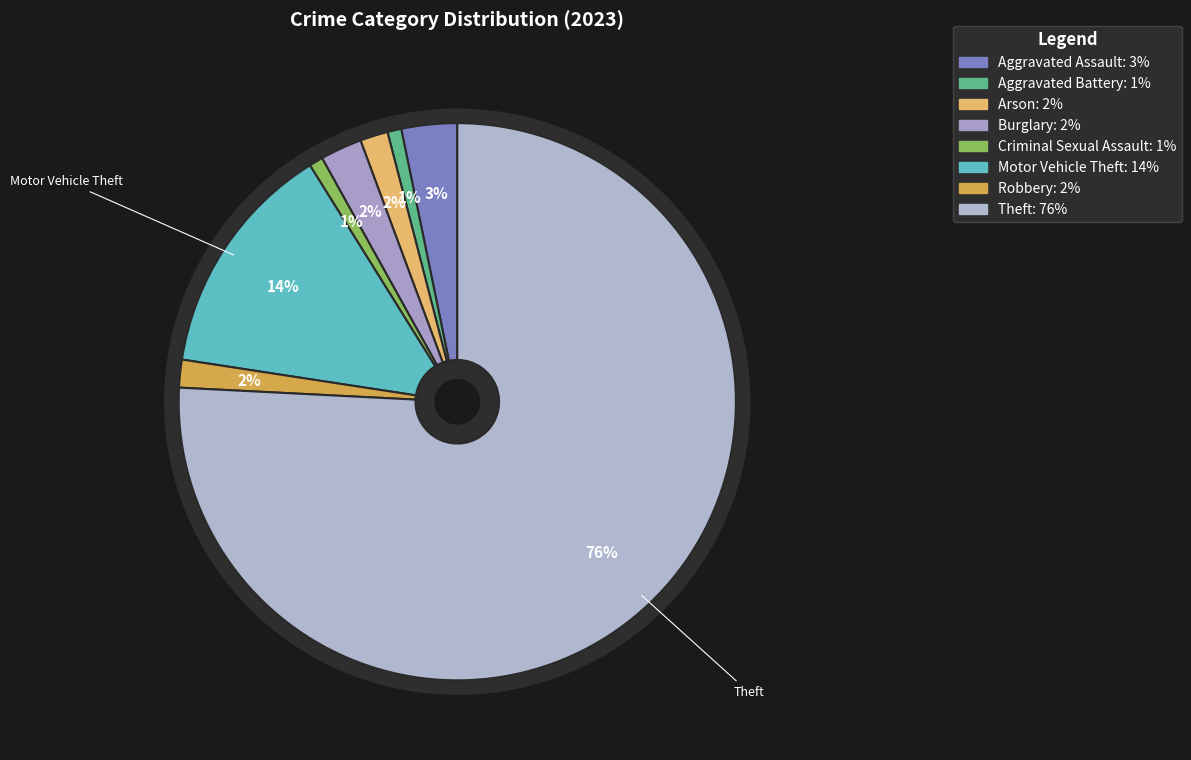

Count the number of slices in the pie.

8